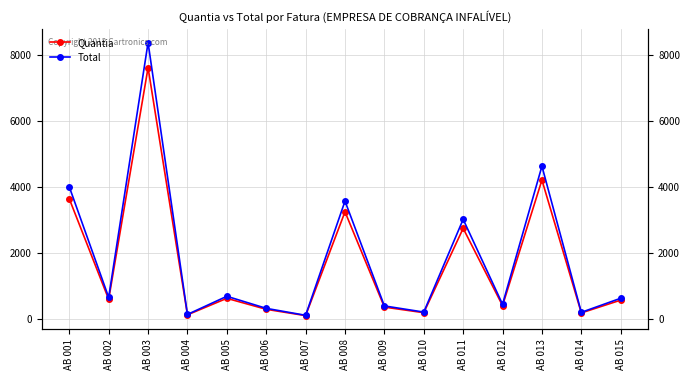

What is the difference between the Quantia values at AB 010 and AB 007?

89.0